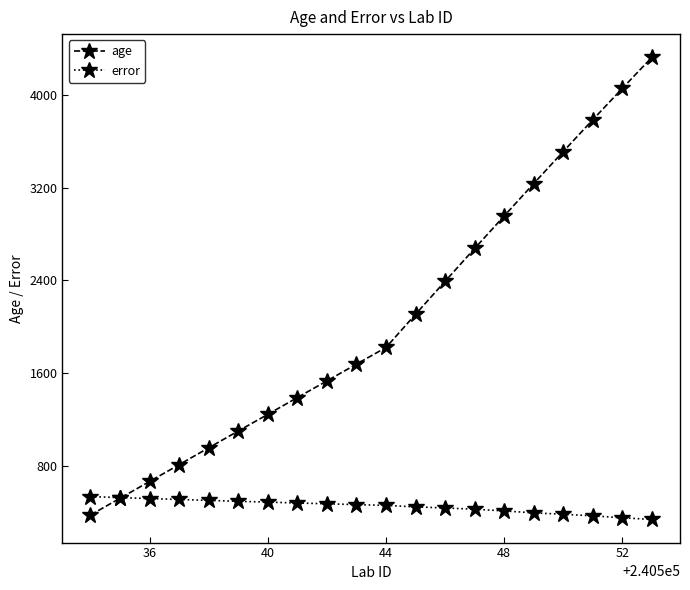

What is the value of the error point at the 5th from the left?

498.5